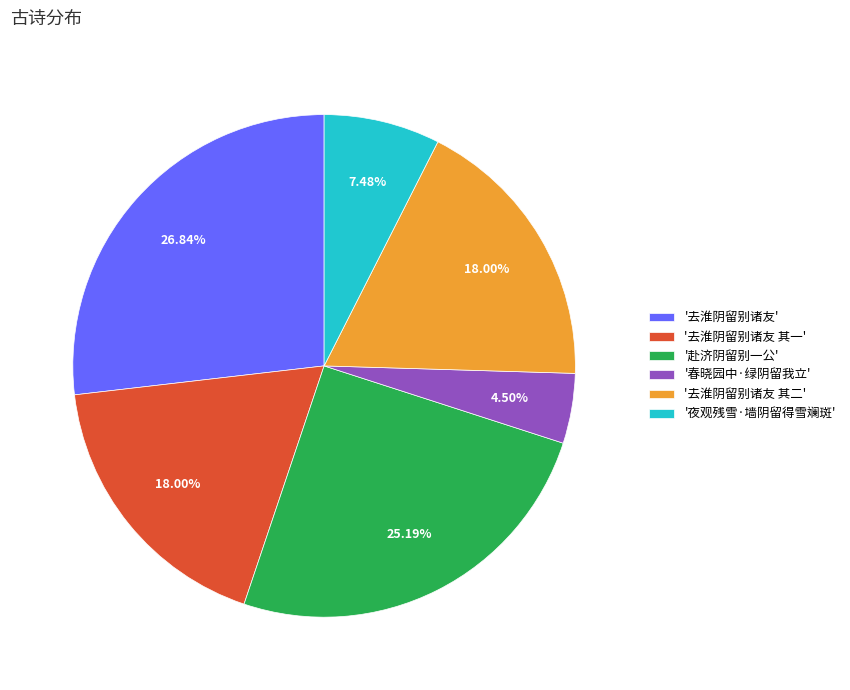

What is the ratio of the value at '夜观残雪·墙阴留得雪斓斑' to the value at '赴济阴留别一公'?

0.3